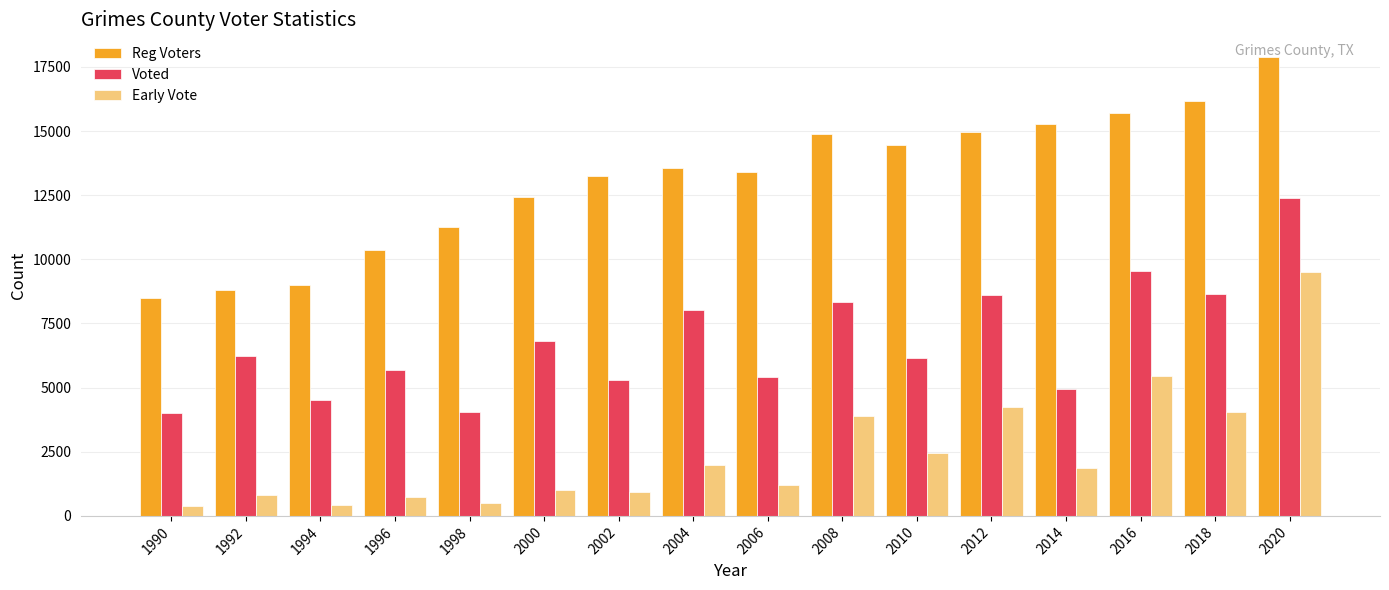

Which series has the largest total across all categories?

Reg Voters